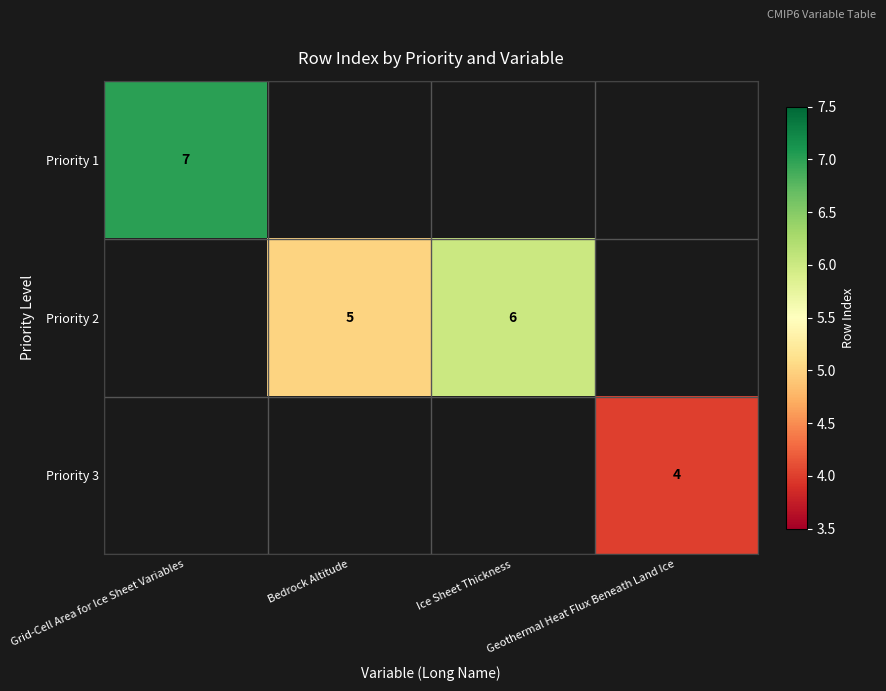

The value of Priority 3 at Geothermal Heat Flux Beneath Land Ice is 4. True or false?

True